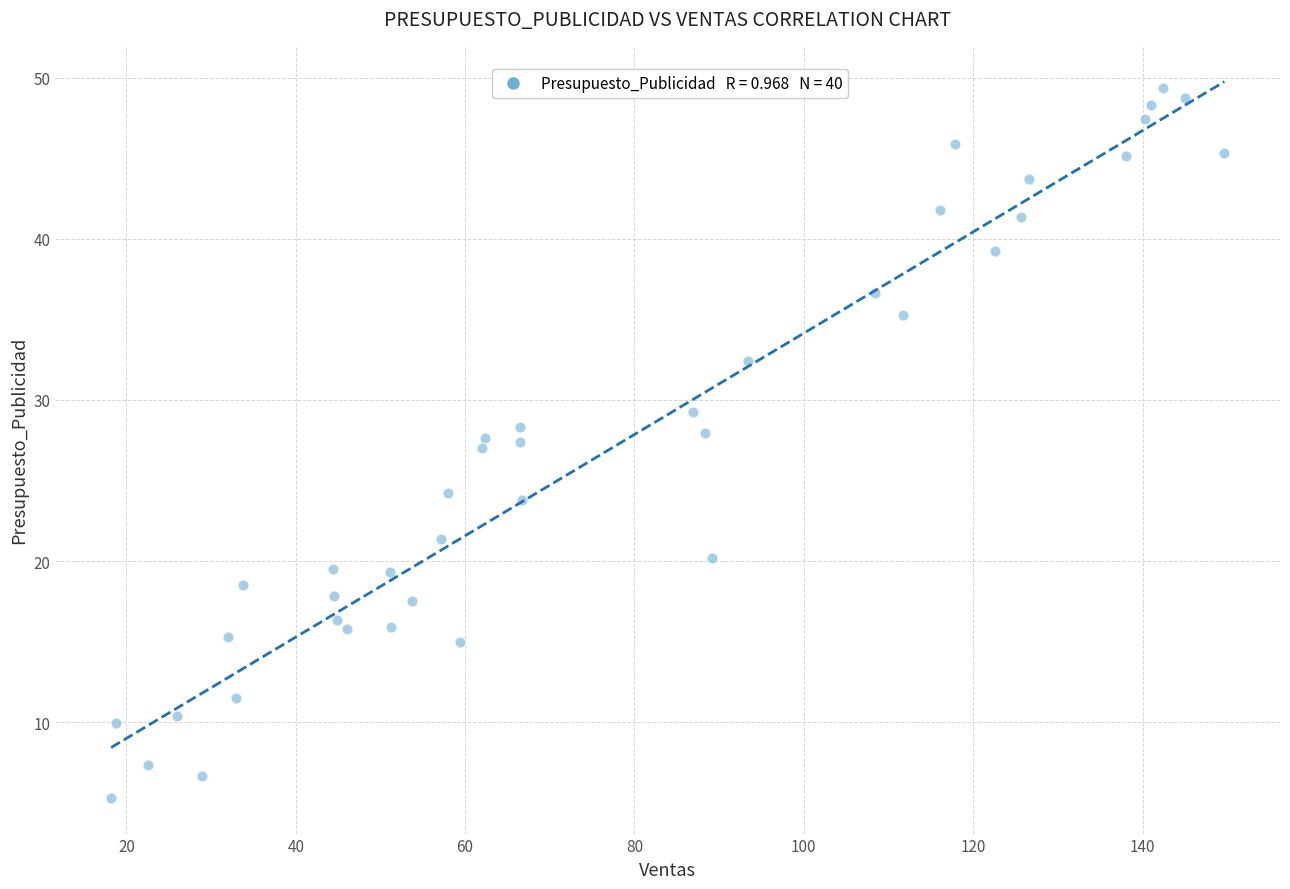

What is the range of Y values (max minus min)?

44.0